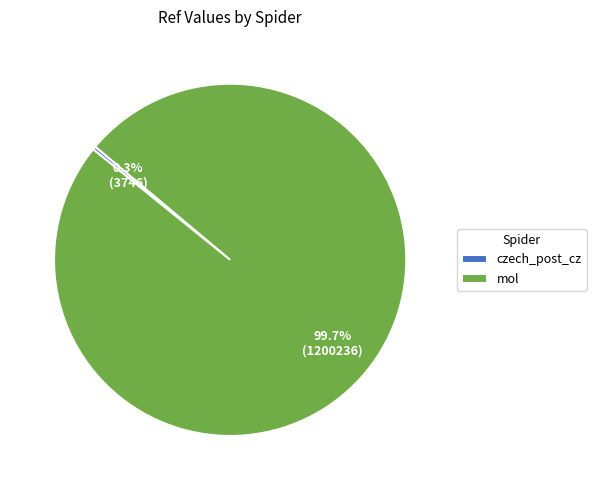

Which category has the biggest portion of the pie?

mol